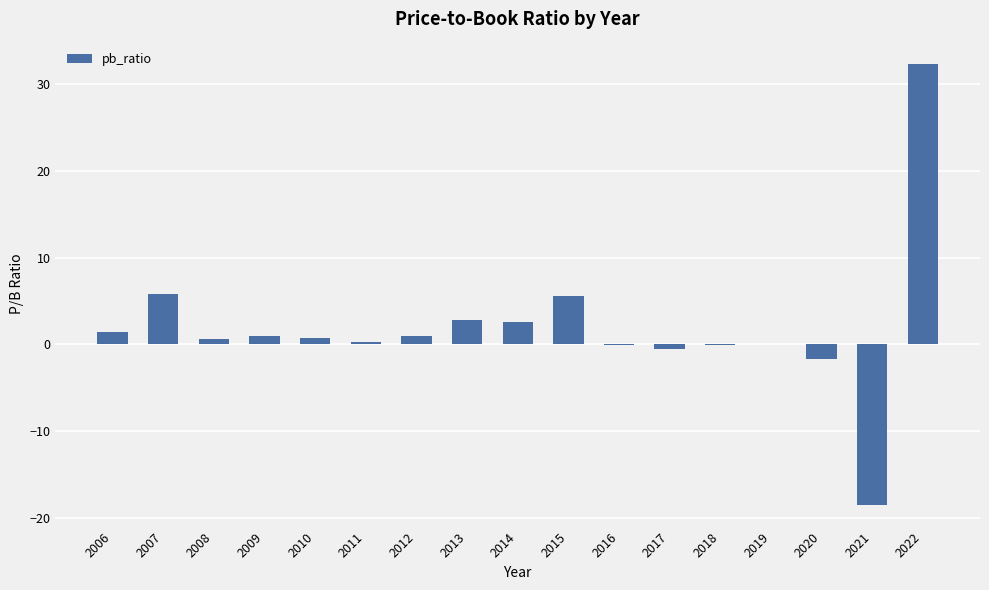

What is the sum of all values?

33.2